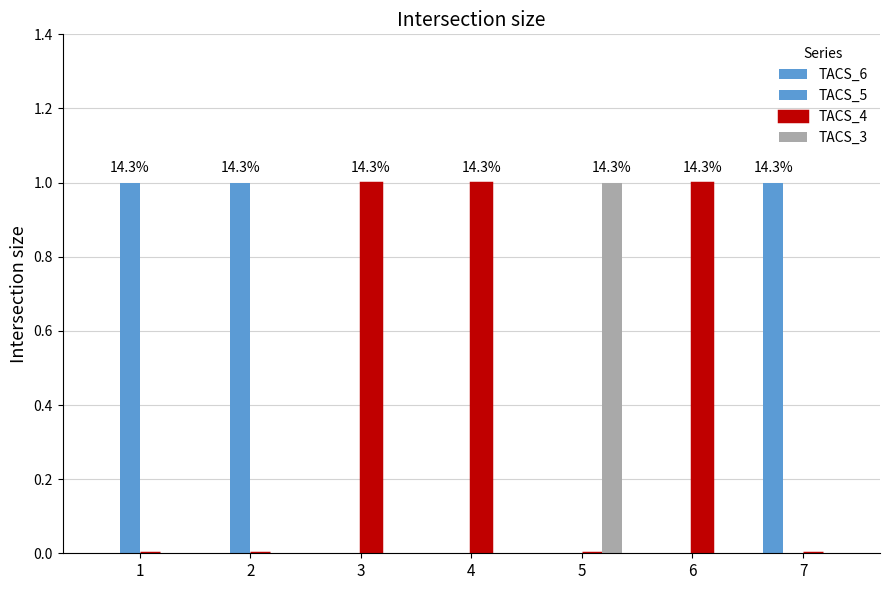

How many data points does each series have?

7